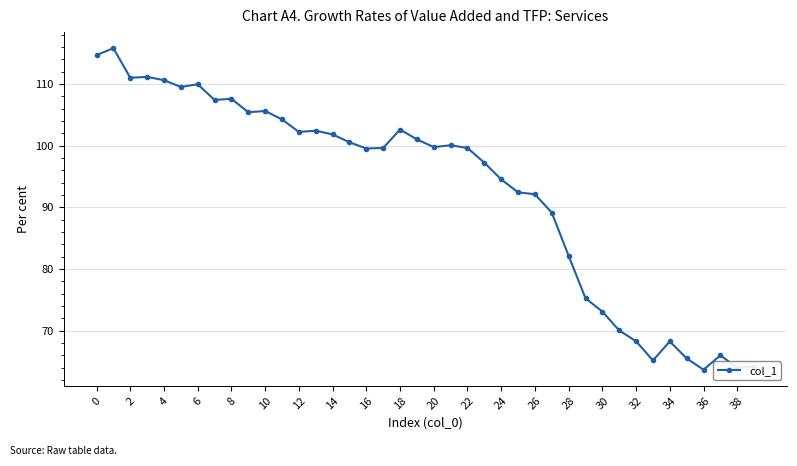

True or false: the data has more than 2 interior local peaks.

True